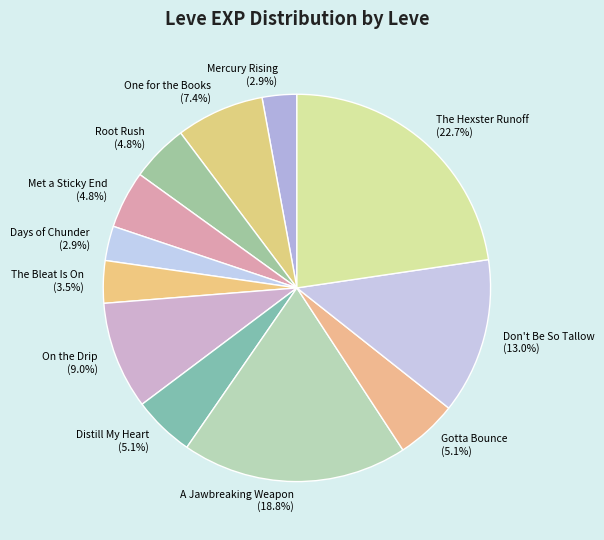

Which category has the biggest portion of the pie?

The Hexster Runoff